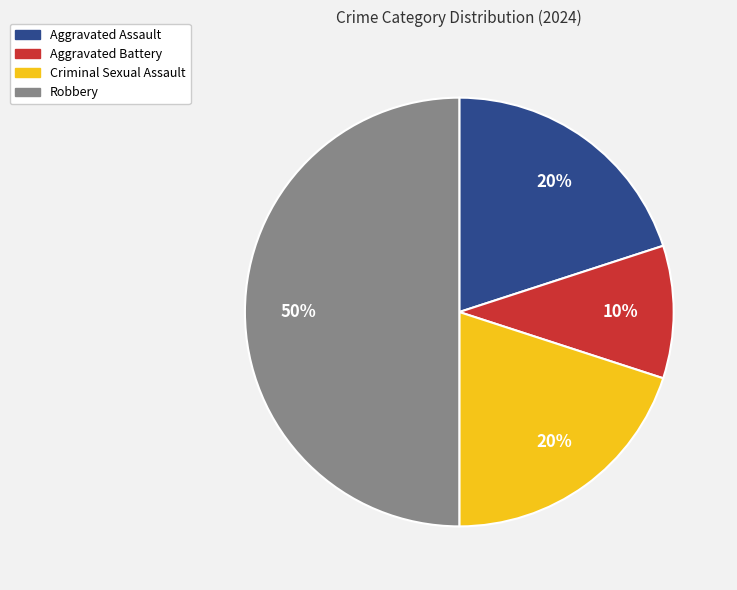

What percentage is the Robbery slice, to the nearest percent?

50%